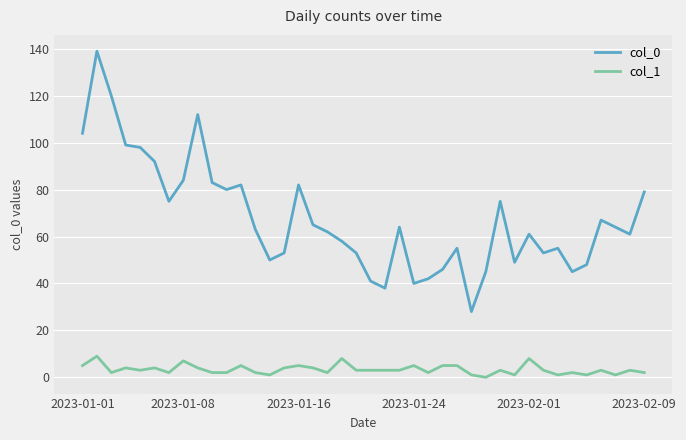

Does the chart have visible grid lines?

Yes